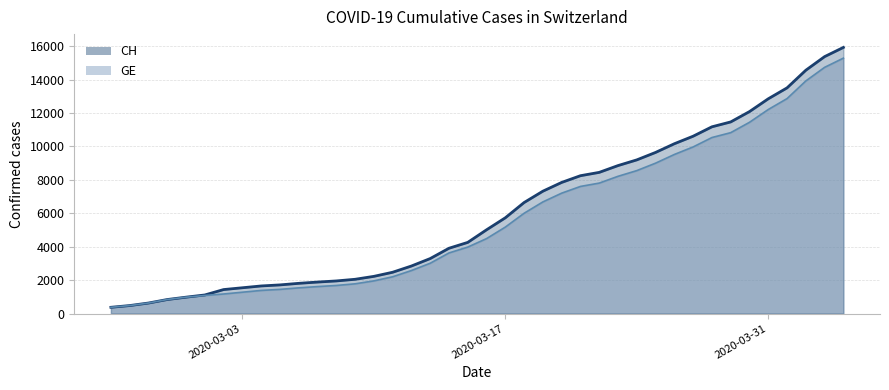

Reading left to right, what are all the values shown in this chart?

CH: 375	479	630	840	981	1113	1436	1544	1652	1715	1809	1885	1952	2051	2226	2472	2845	3291	3908	4259	5012	5731	6644	7323	7847	8249	8449	8855	9196	9642	10162	10613	11175	11467	12086	12852	13505	14561	15375	15926
GE: 375	479	630	840	981	1083	1171	1278	1384	1447	1538	1614	1681	1780	1955	2201	2574	3010	3627	3978	4485	5174	6002	6681	7205	7607	7807	8213	8554	9000	9520	9971	10533	10825	11444	12210	12863	13919	14733	15284